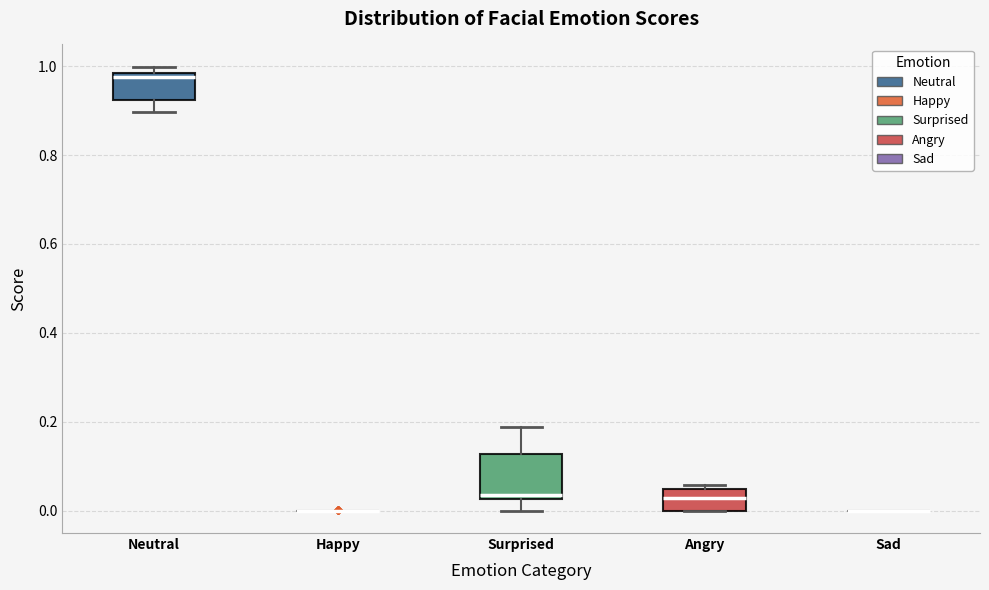

Reading left to right, transcribe this box plot: for each box, give where its median line is, the range the box spans, and where its two whiskers end, as read against the y-axis. The values are not printed on the chart, so give them approximately, as read against the axis.

Neutral: median 0.98 (just below the box's upper edge), box 0.92 to 0.98, whiskers 0.90 to 1.00
Happy: box collapsed to a line at 0.00, whiskers 0.00 to 0.00
Surprised: median 0.04, box 0.02 to 0.12, whiskers 0.00 to 0.18
Angry: median 0.02, box 0.00 to 0.04, whiskers 0.00 to 0.06
Sad: box collapsed to a line at 0.00, whiskers 0.00 to 0.00